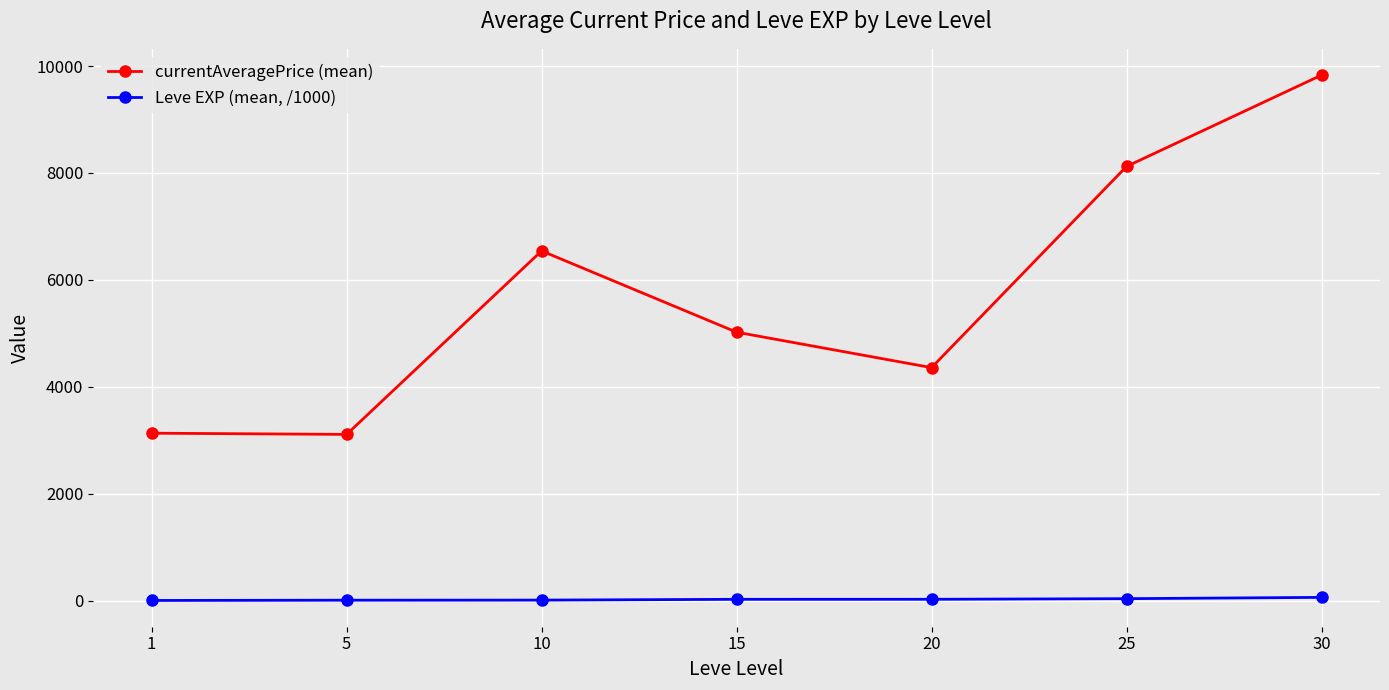

True or false: currentAveragePrice (mean) and Leve EXP (mean, /1000) intersect in this chart.

False